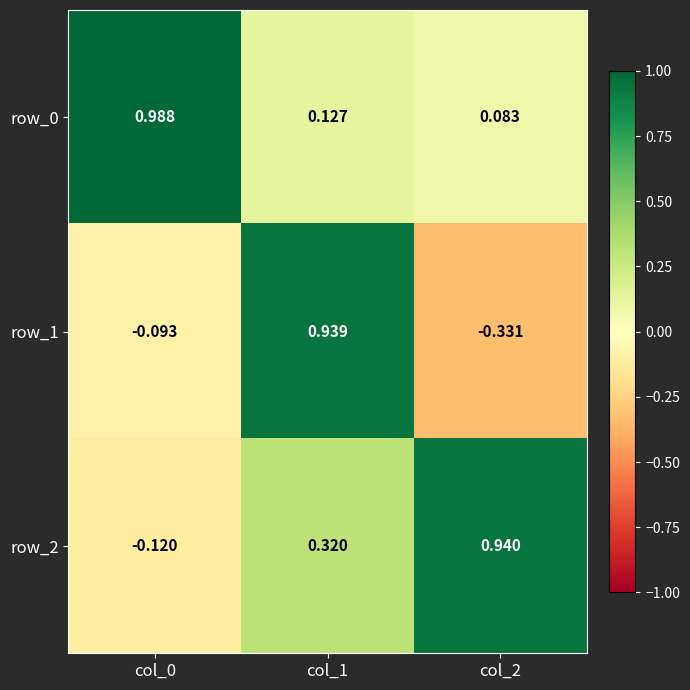

What is the difference between the maximum and minimum values in the row_0 series?

0.9